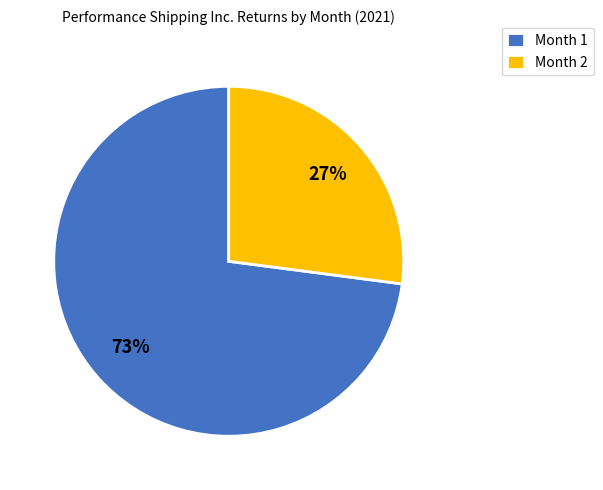

Which has a higher value, Month 1 or Month 2?

Month 1